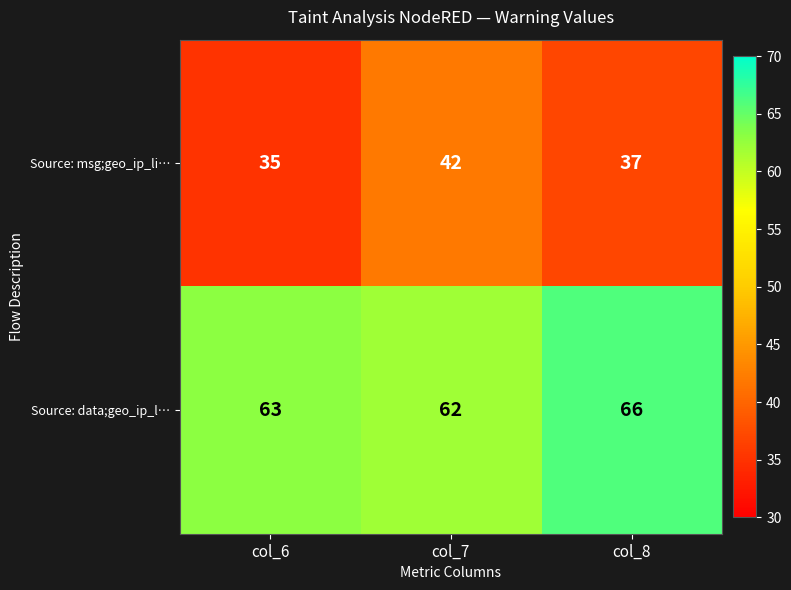

Between col_7 and col_8, which series saw the biggest shift?

Source: msg;geo_ip_li…